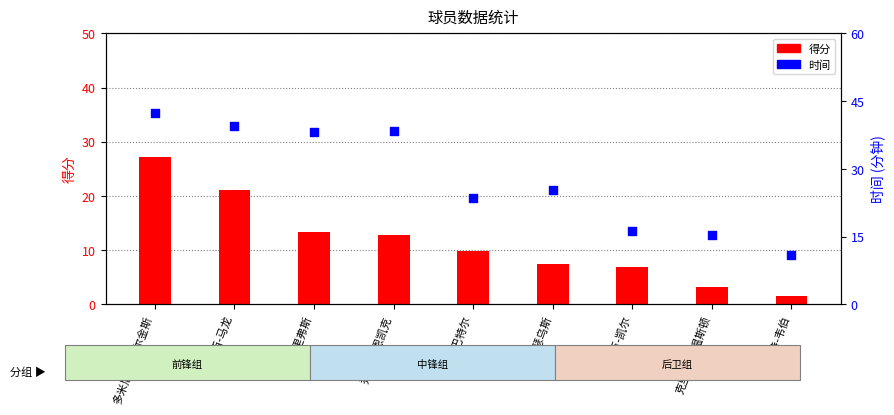

Which series contains the highest Y value?

时间